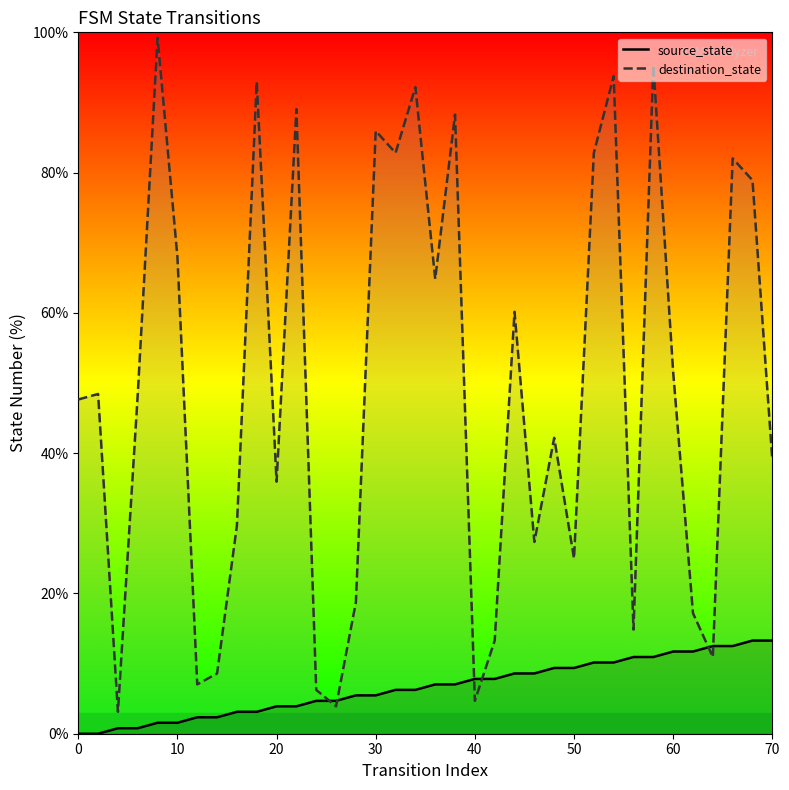

What is the average value of the source_state series?

6.6